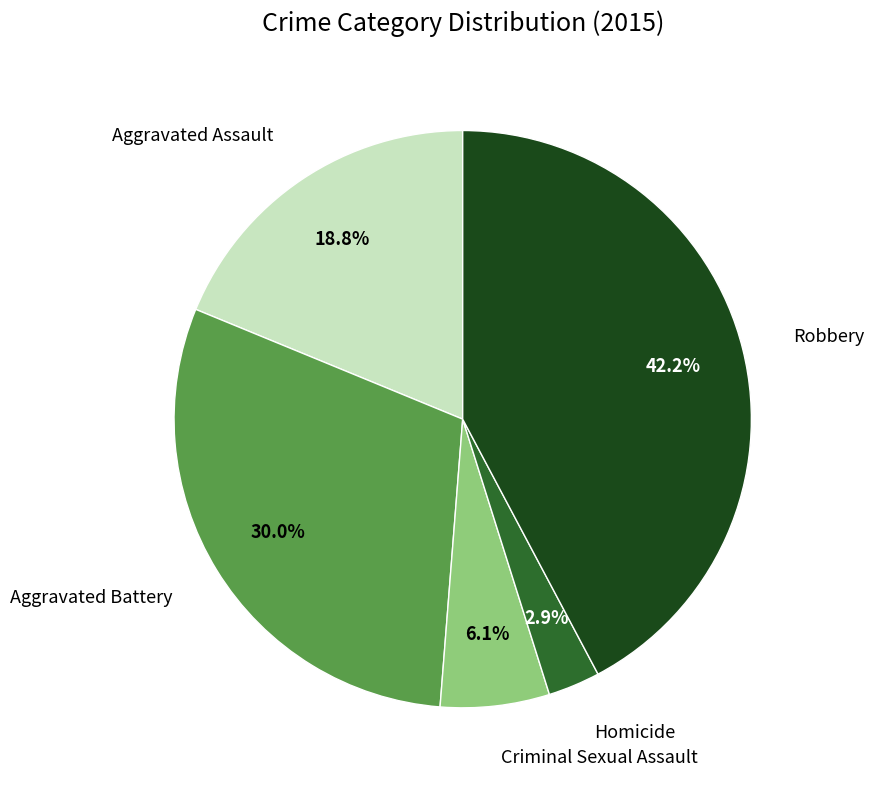

Does any single category account for the majority?

No